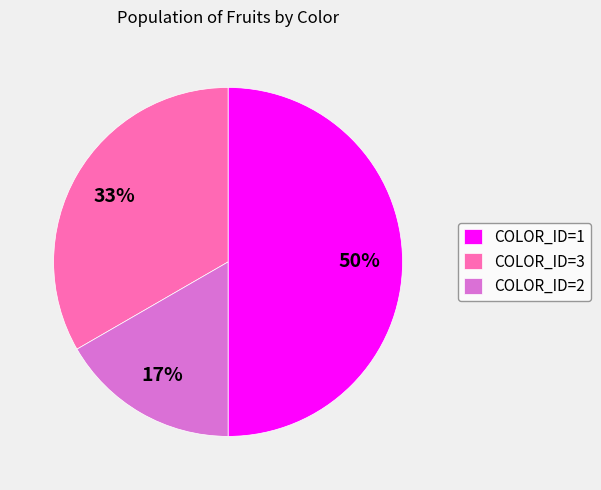

How many segments does this pie chart have?

3